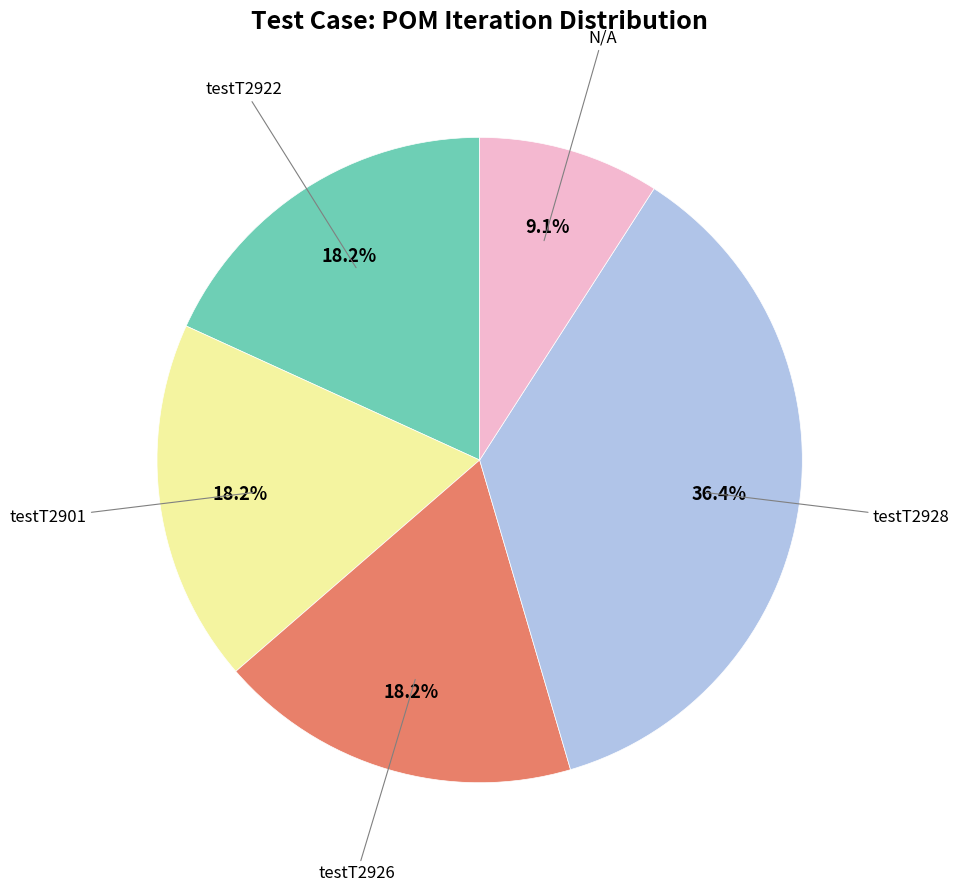

Does any single category account for the majority?

No